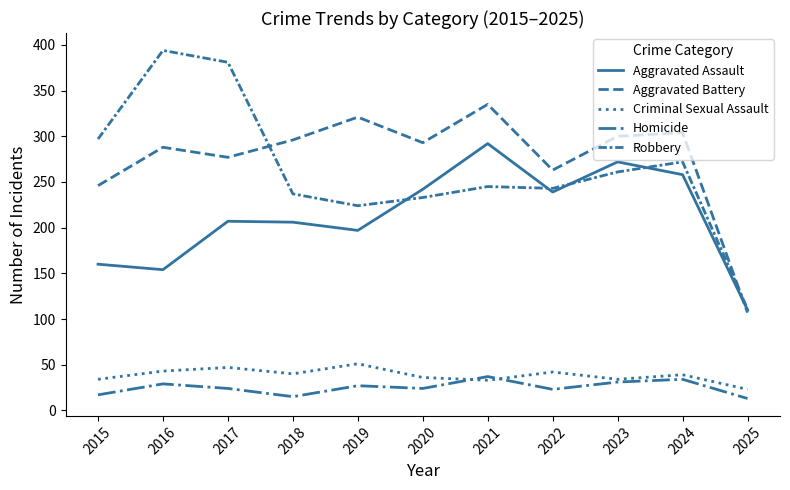

True or false: Aggravated Assault has a value of 242 at 2020.

True